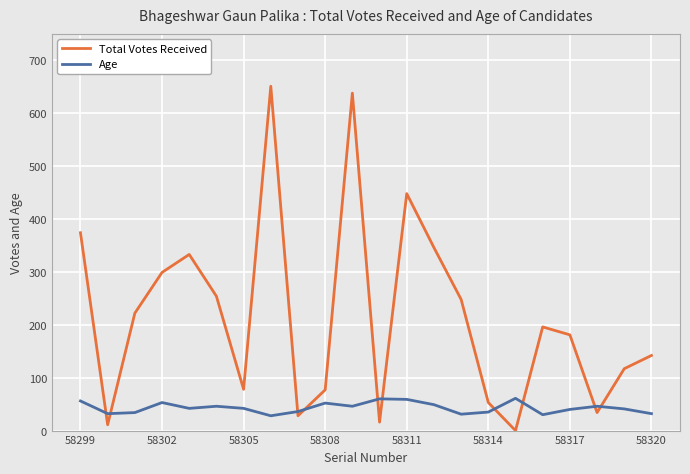

List the series in order of their overall mean, lowest first.

Age, Total Votes Received